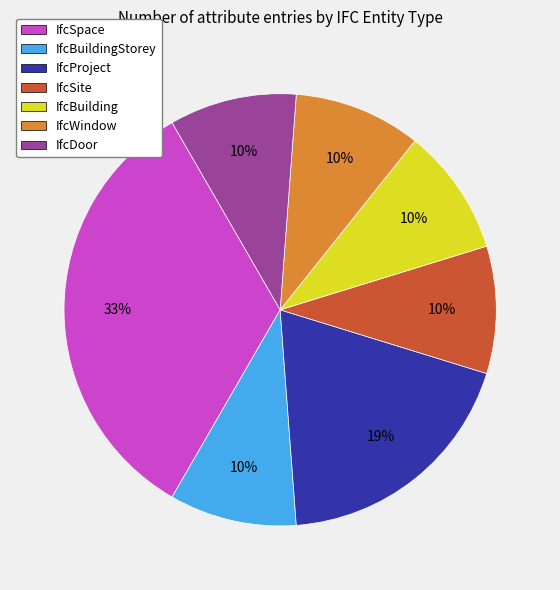

Does IfcDoor account for over 50% of the chart?

No